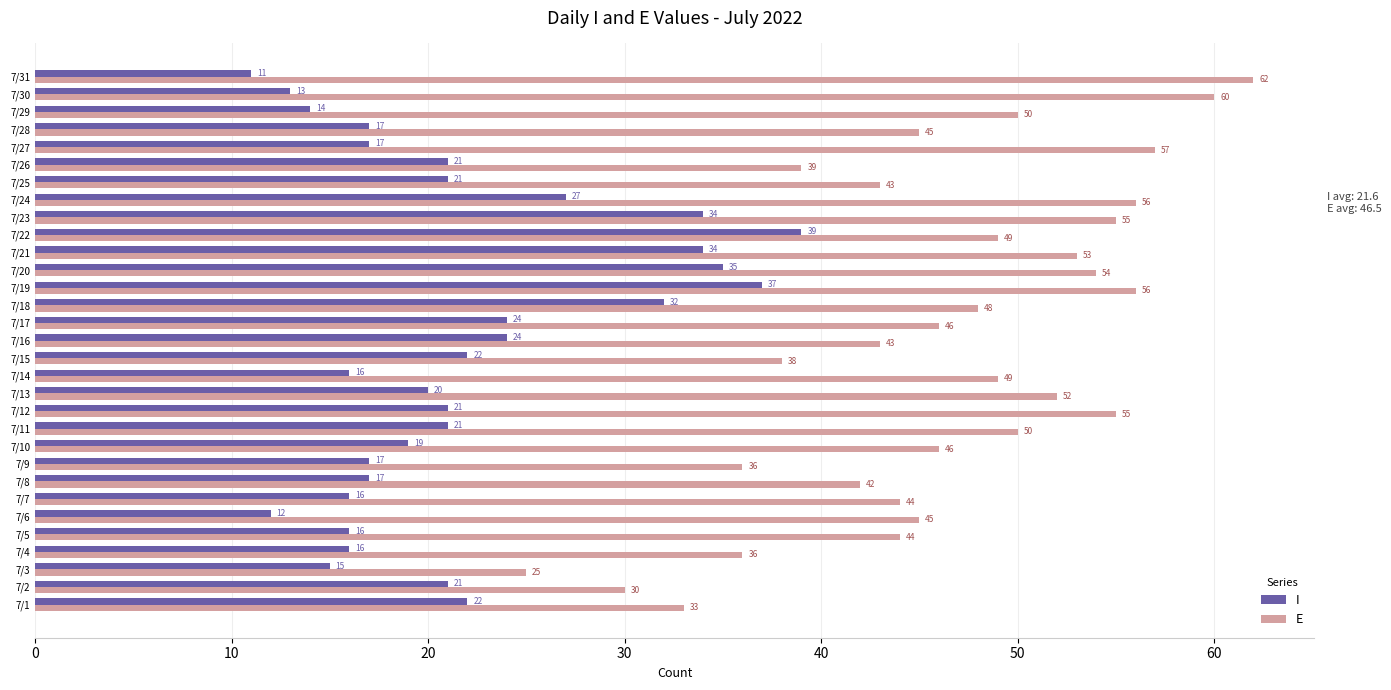

At which category does the chart reach its peak across all series?

7/31